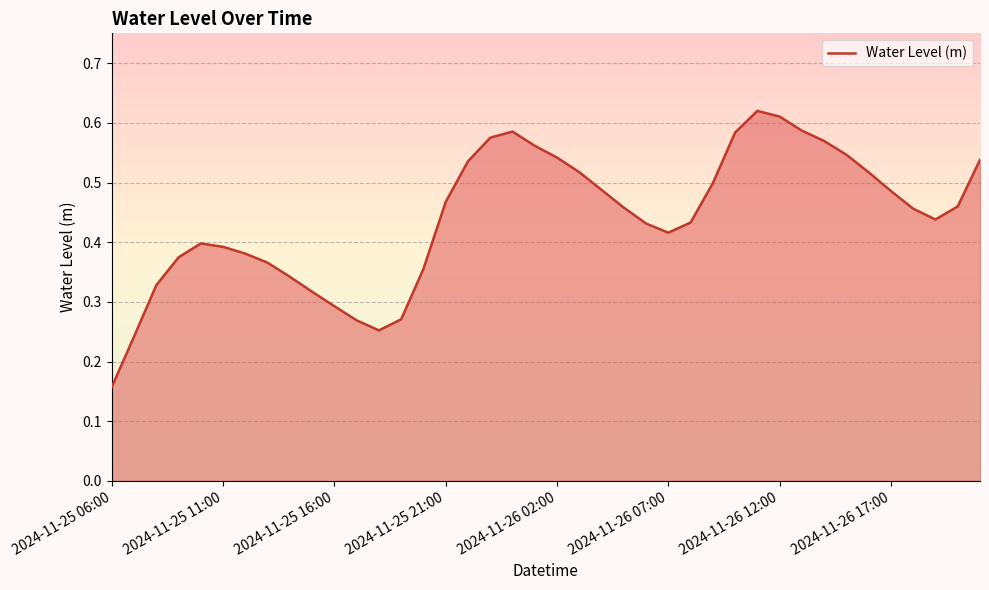

True or false: the data shows 0.2 at 2024-11-25 21:00.

False